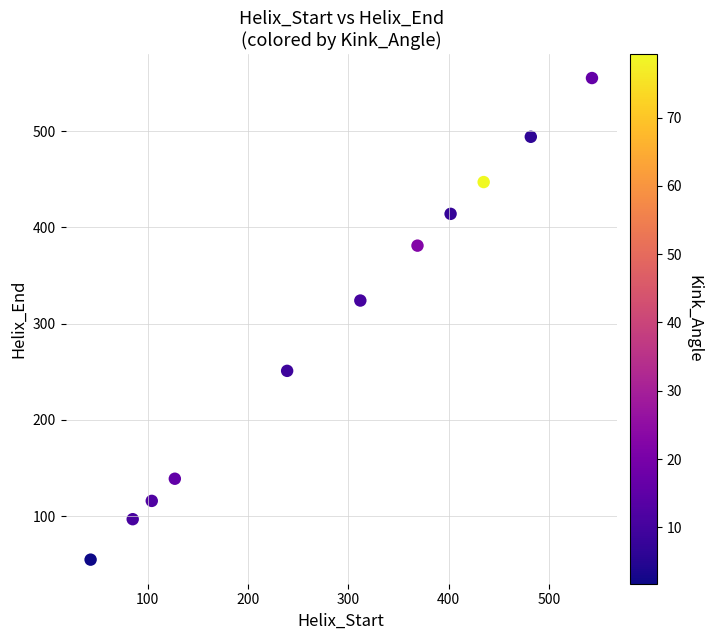

What Y value in the scatter plot is closest to 305?

324